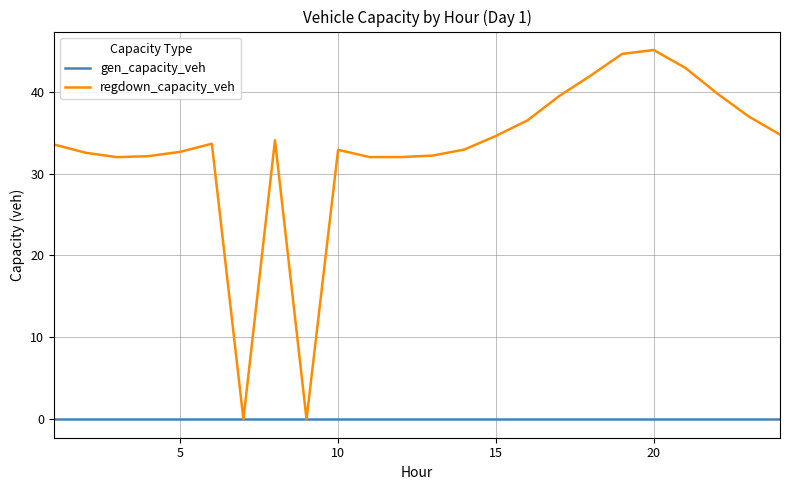

Which series has the largest range (max minus min)?

regdown_capacity_veh